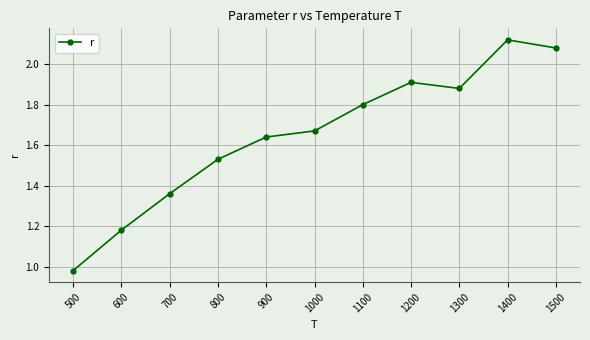

Which label corresponds to the smallest value in the chart?

500